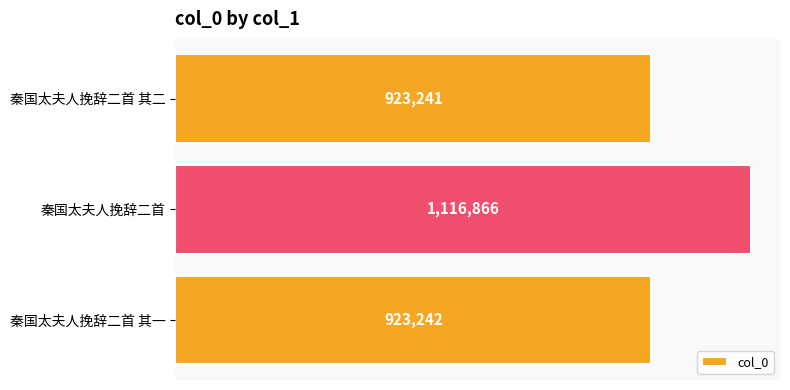

How many data points are less than 923242?

1